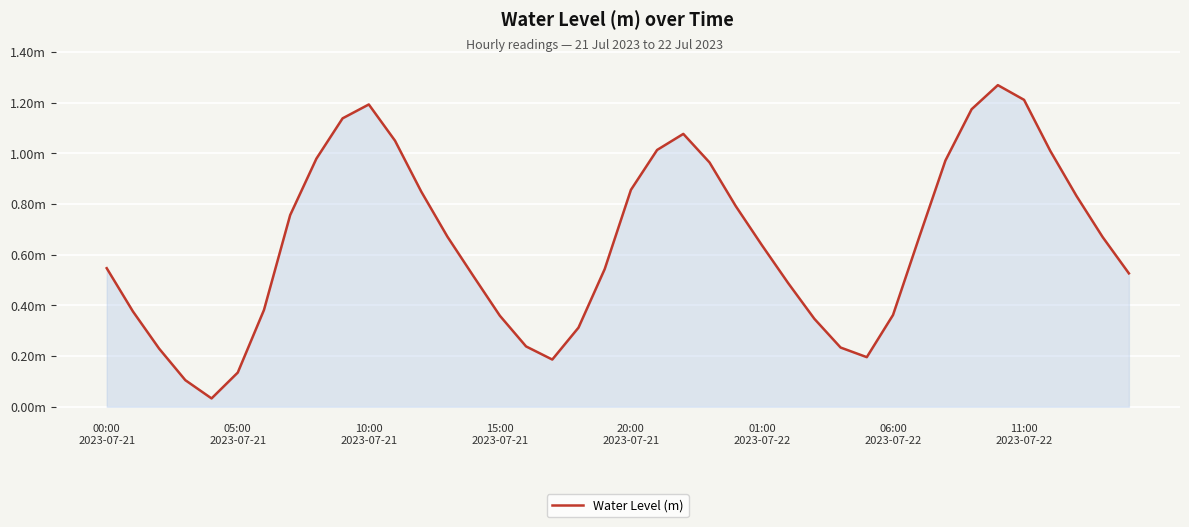

Is this an area chart (filled region under the line)?

Yes